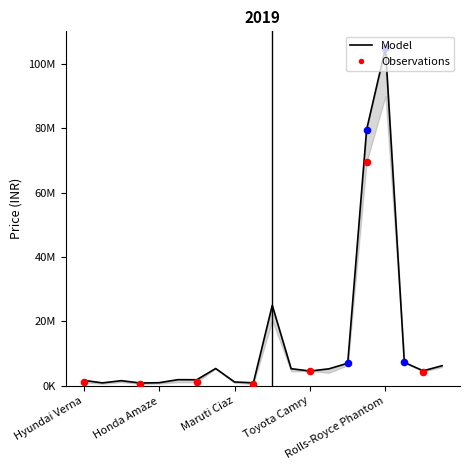

What is the change in value from Honda Amaze to Mercedes-Benz C-Class?

+5274000